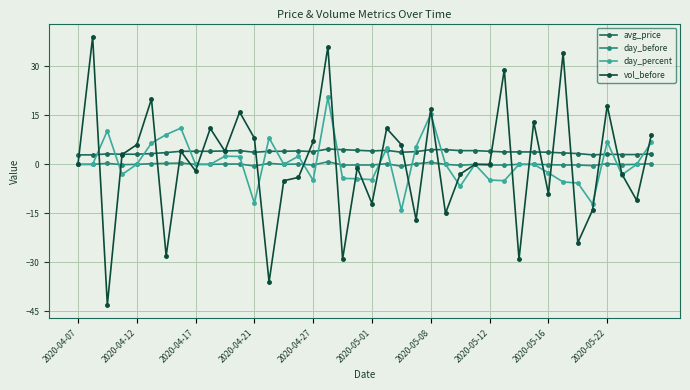

What is the difference between the maximum and minimum values in the day_percent series?

34.5